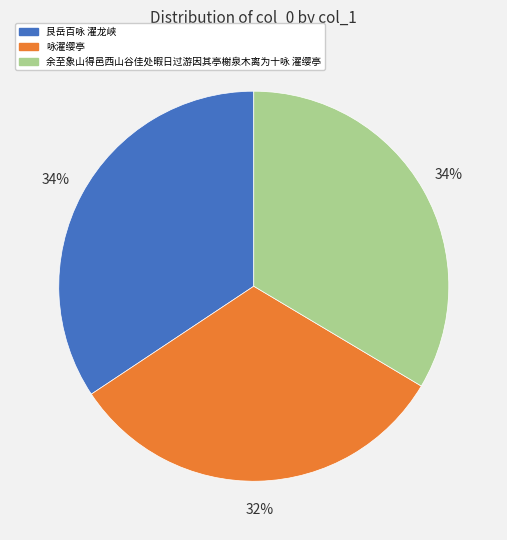

To the nearest percent, what is the combined percentage of 咏濯缨亭 and 艮岳百咏 濯龙峡?

66%